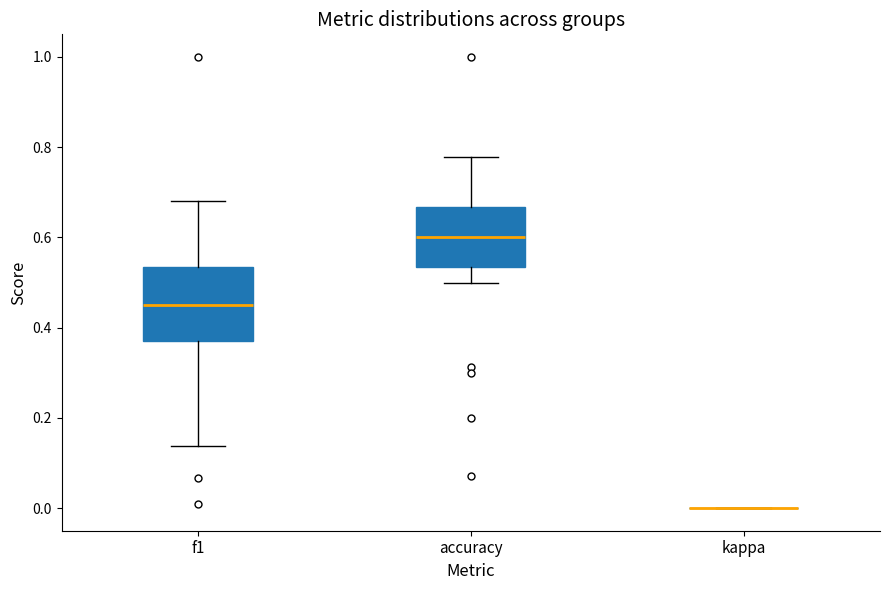

Reading left to right, transcribe this box plot: for each box, give where its median line is, the range the box spans, and where its two whiskers end, as read against the y-axis. The values are not printed on the chart, so give them approximately, as read against the axis.

f1: median 0.46, box 0.38 to 0.54, whiskers 0.14 to 0.68
accuracy: median 0.60, box 0.54 to 0.66, whiskers 0.50 to 0.78
kappa: box collapsed to a line at 0.00, whiskers 0.00 to 0.00